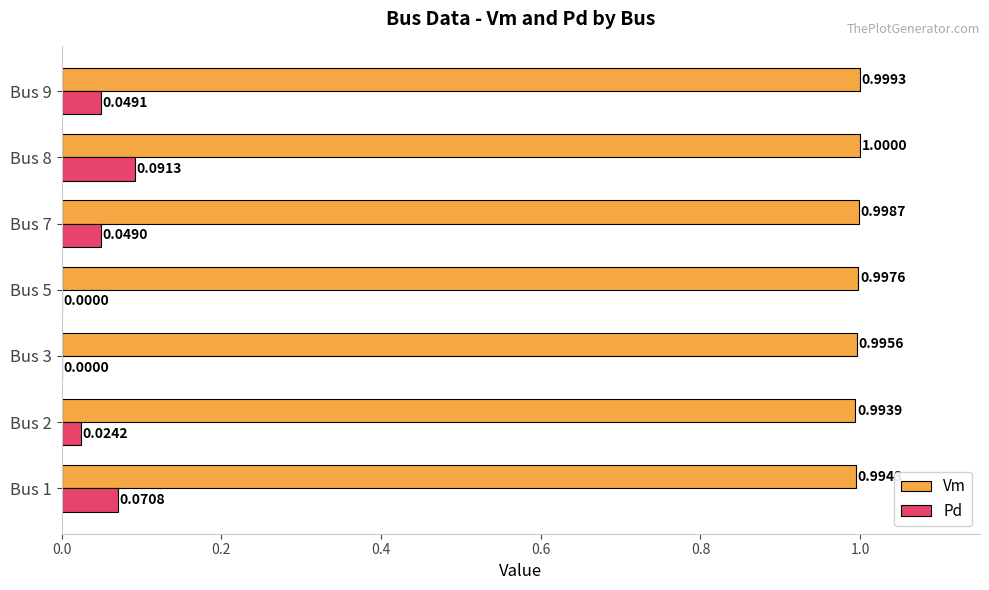

Is the value of Vm at Bus 1 greater than the value of Pd at Bus 1?

Yes